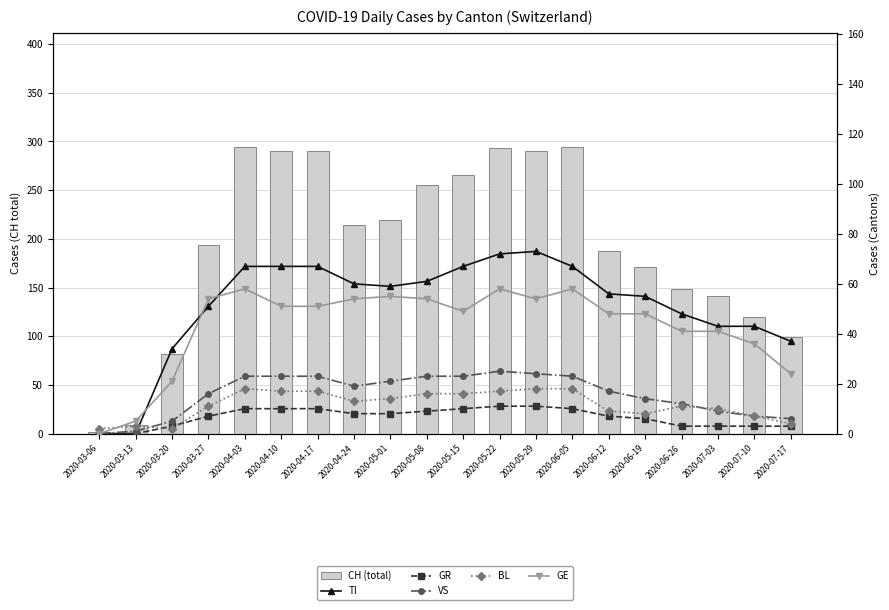

Between 2020-06-26 and 2020-05-08, which is larger?

2020-05-08